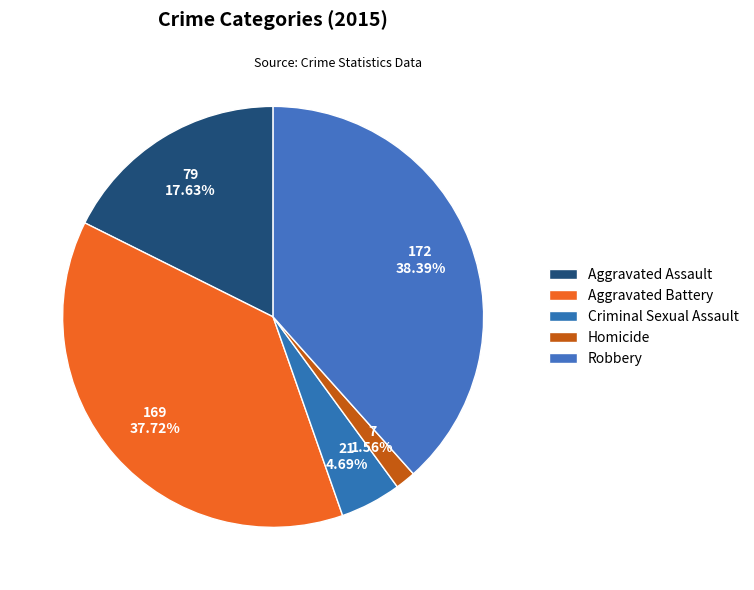

What is the change in value from Aggravated Battery to Homicide?

-162